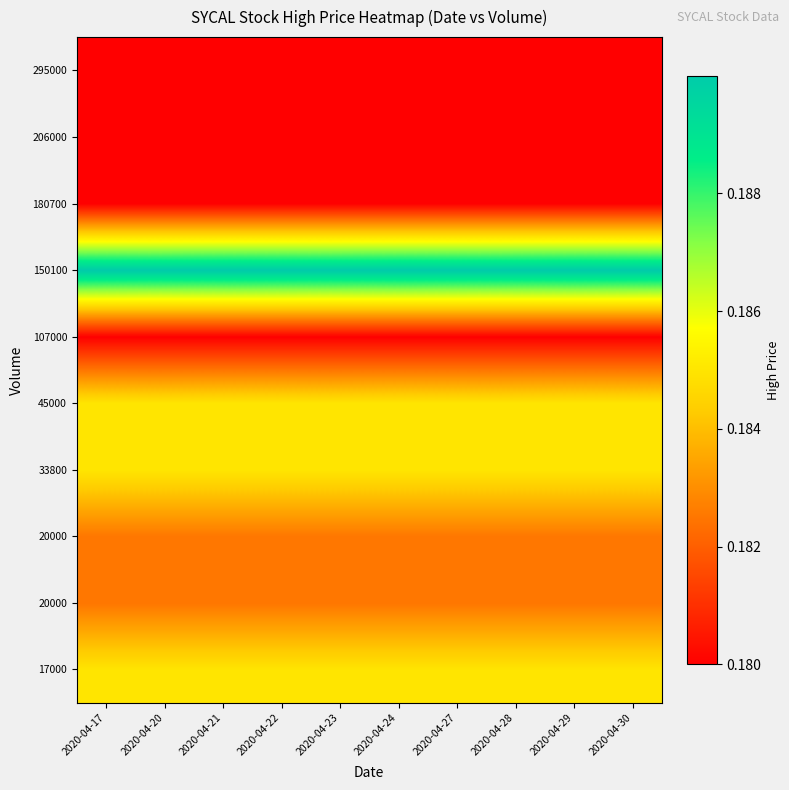

Between 2020-04-27 and 2020-04-29, which is larger?

2020-04-27